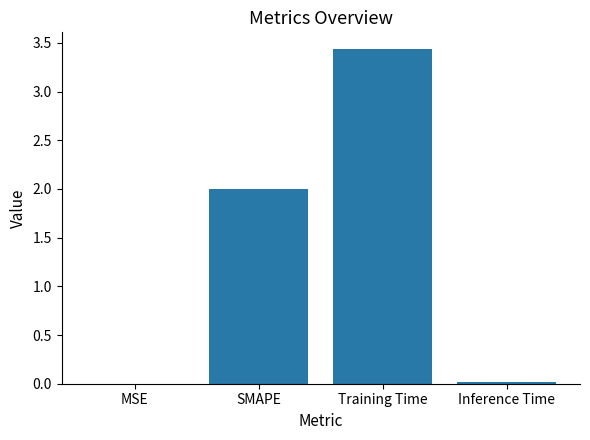

Between Inference Time and SMAPE, which is larger?

SMAPE